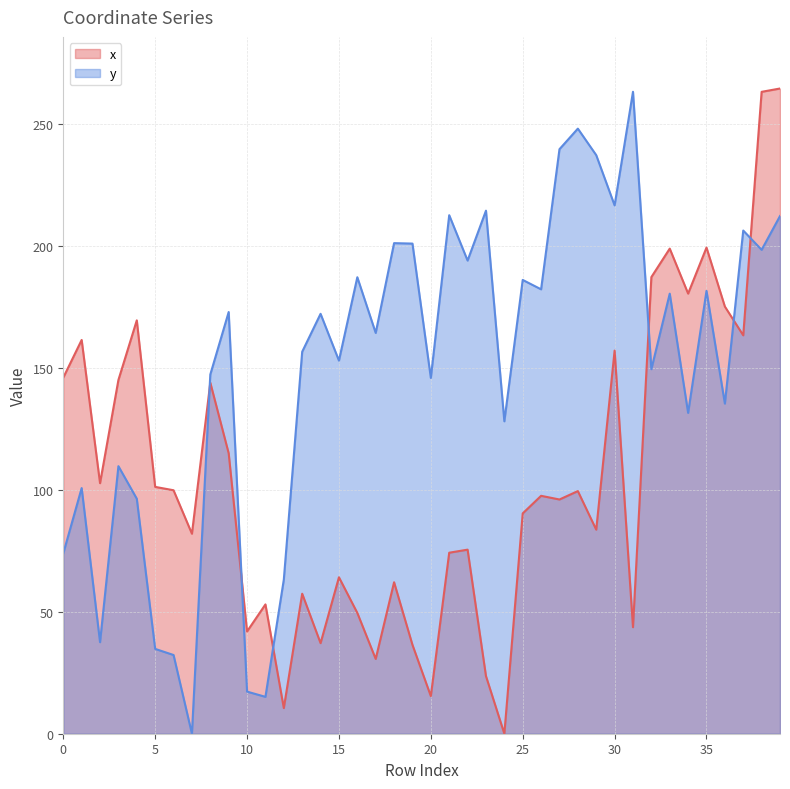

Which has a higher value, 39 or 18?

39